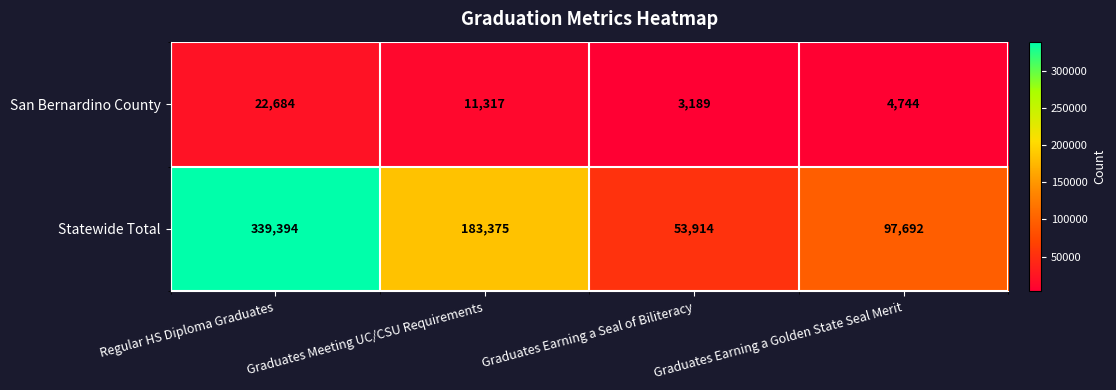

The Statewide Total series shows 183375 at Graduates Meeting UC/CSU Requirements. True or false?

True